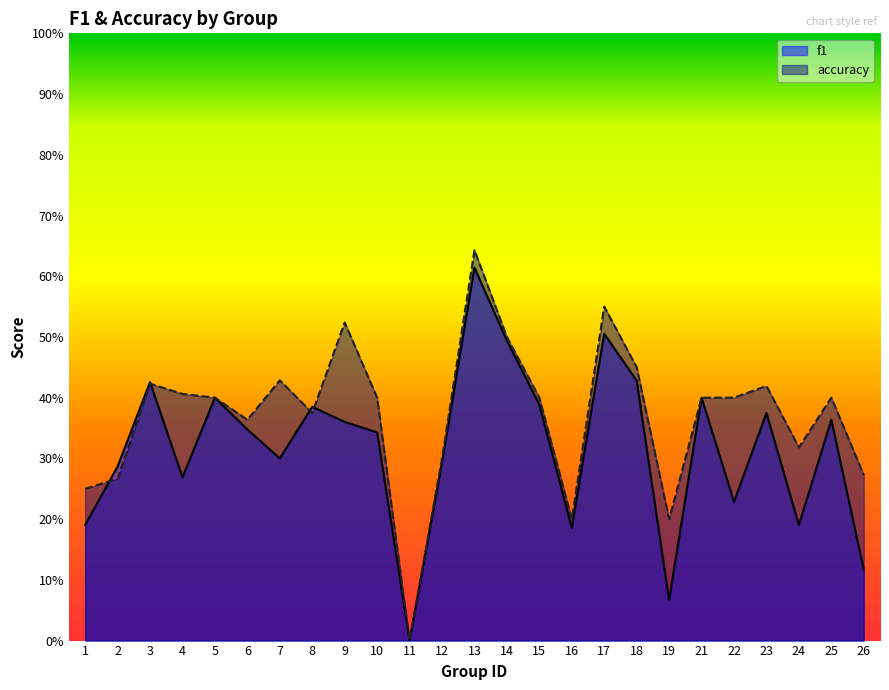

The value of f1 at 24 is 0.1. True or false?

False